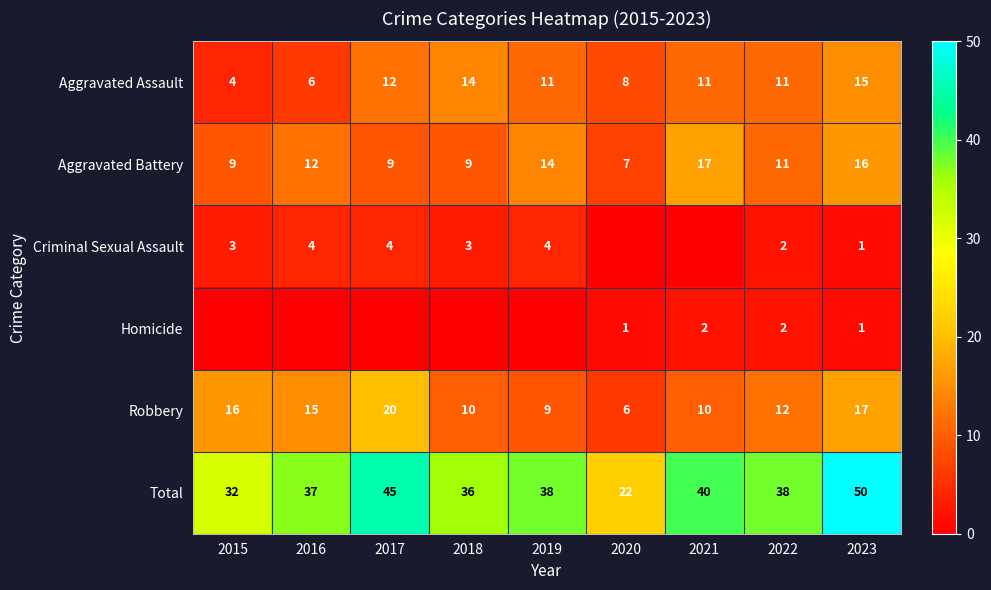

At 2015, list the series in order from largest to smallest.

Total, Robbery, Aggravated Battery, Aggravated Assault, Criminal Sexual Assault, Homicide